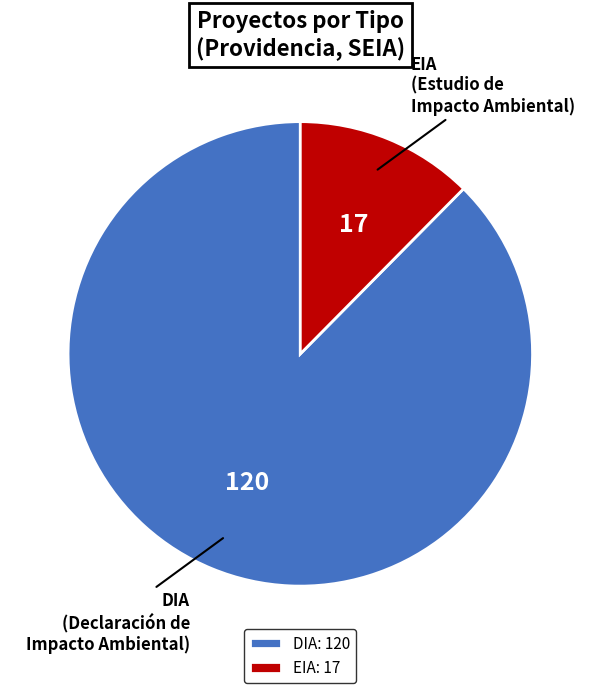

What is the ratio of the value at DIA to the value at EIA?

7.1